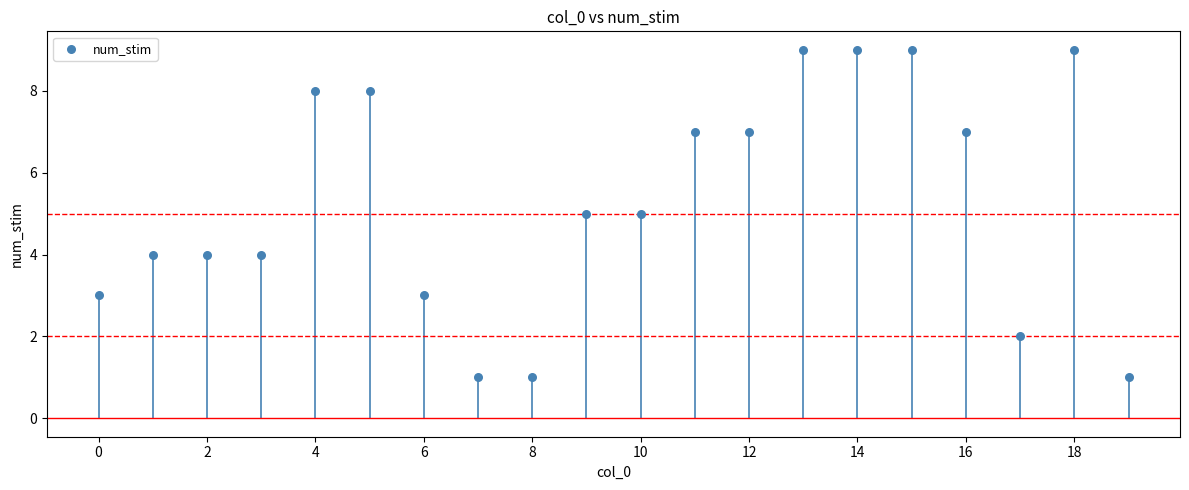

What is the range of Y values (max minus min)?

8